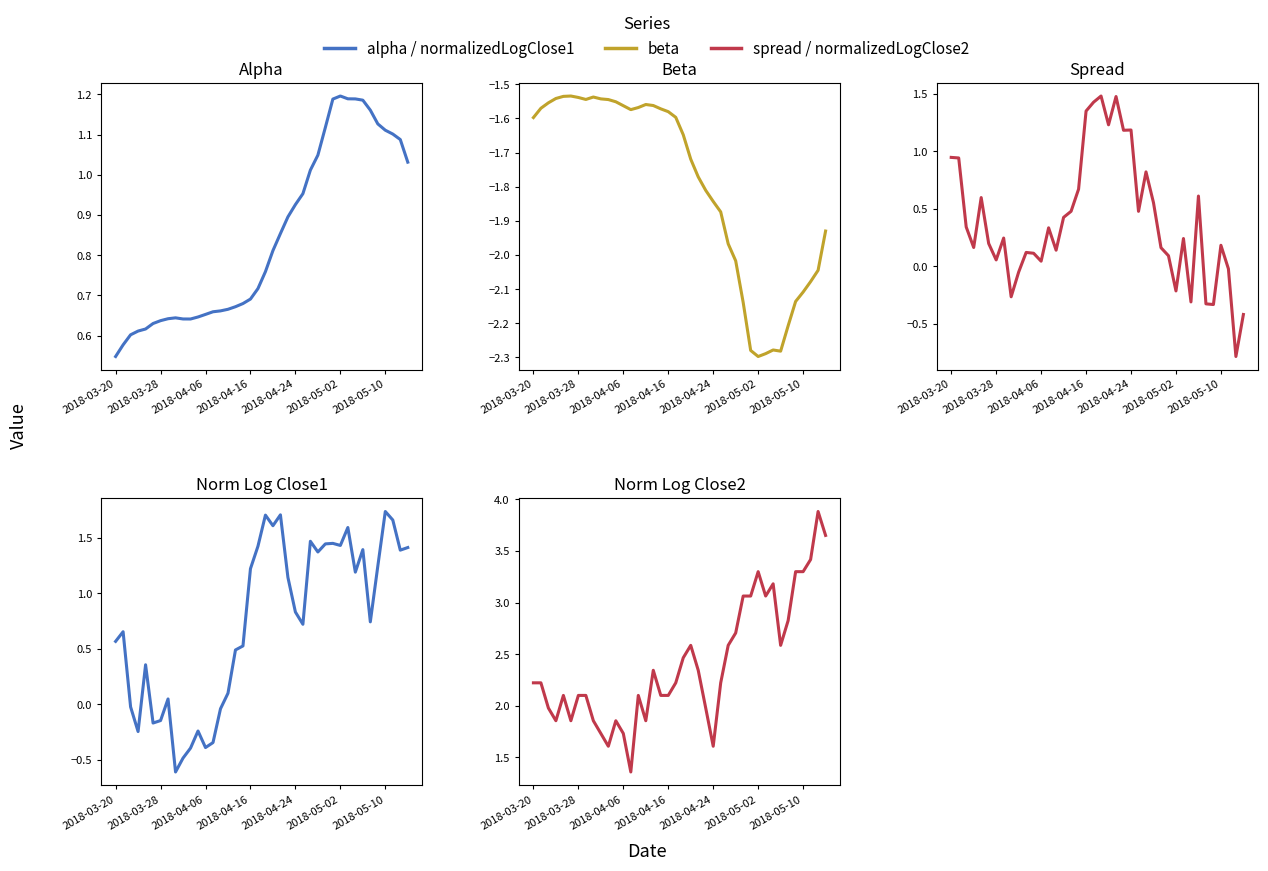

Which series has the widest spread of values?

normalizedLogClose2